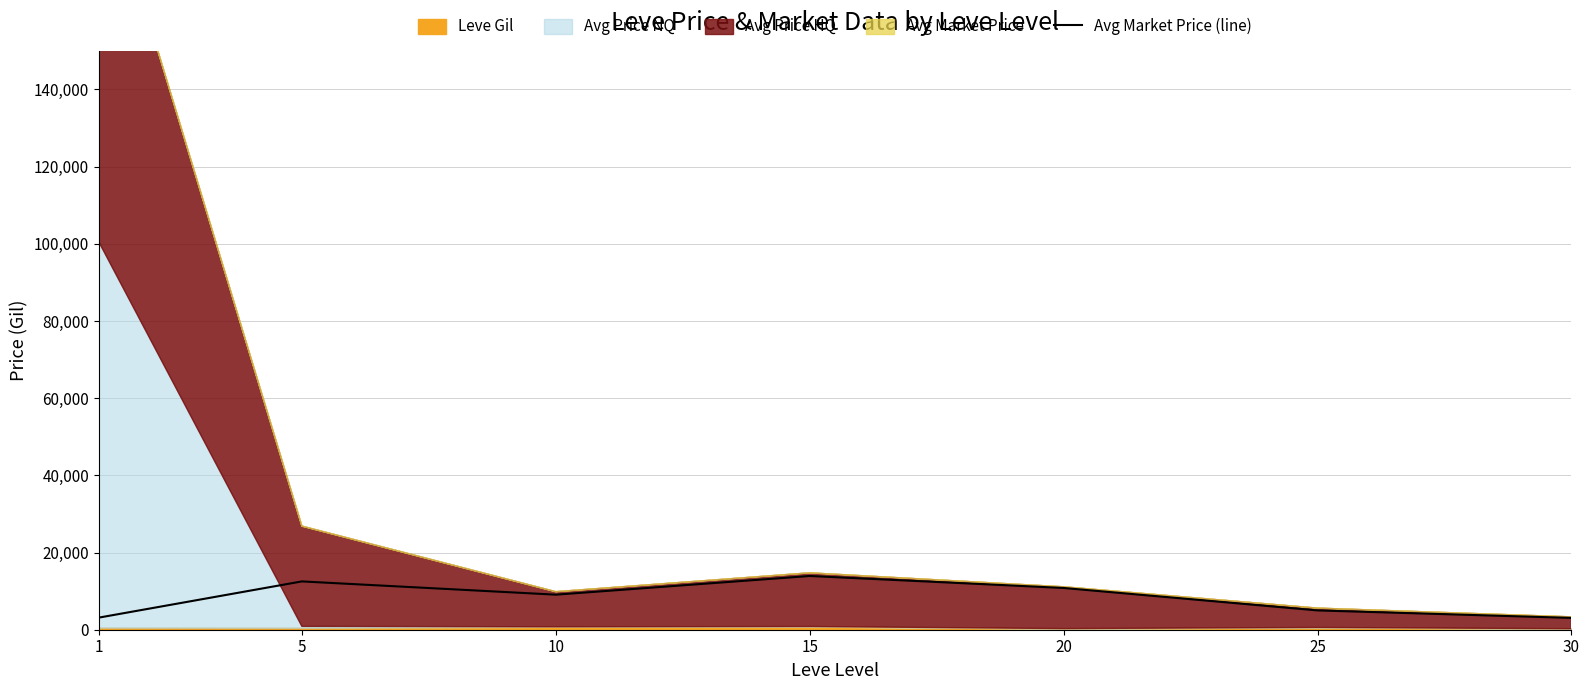

What is the change in value from 1 to 20?

+7686.6